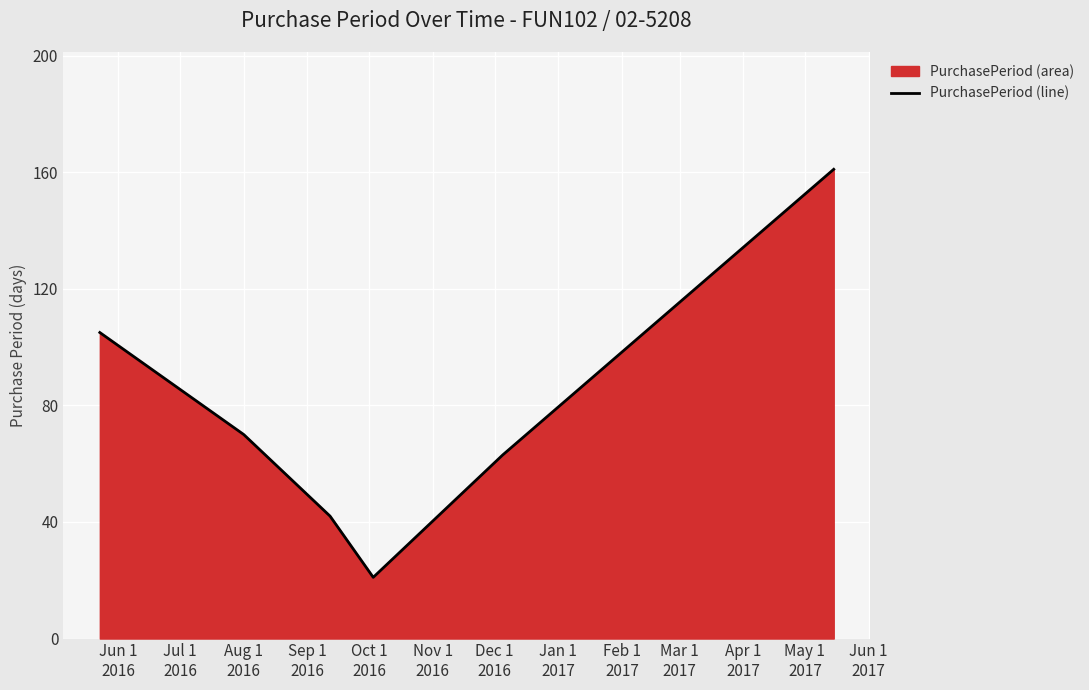

What is the maximum value shown in the chart?

161